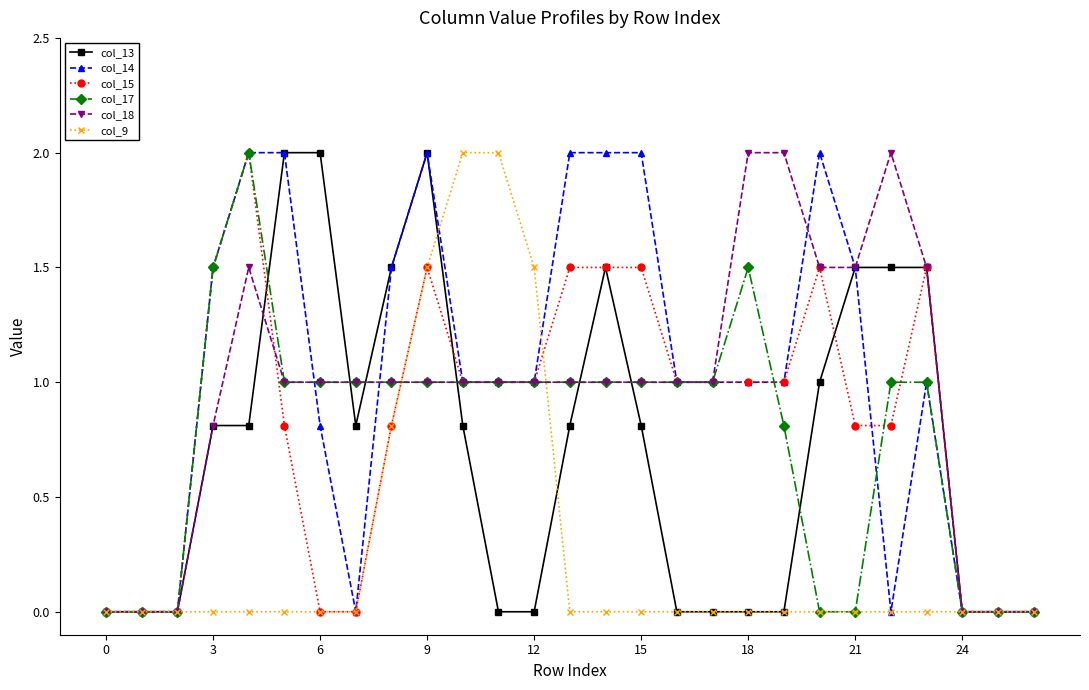

How many categories are shown in the chart?

27